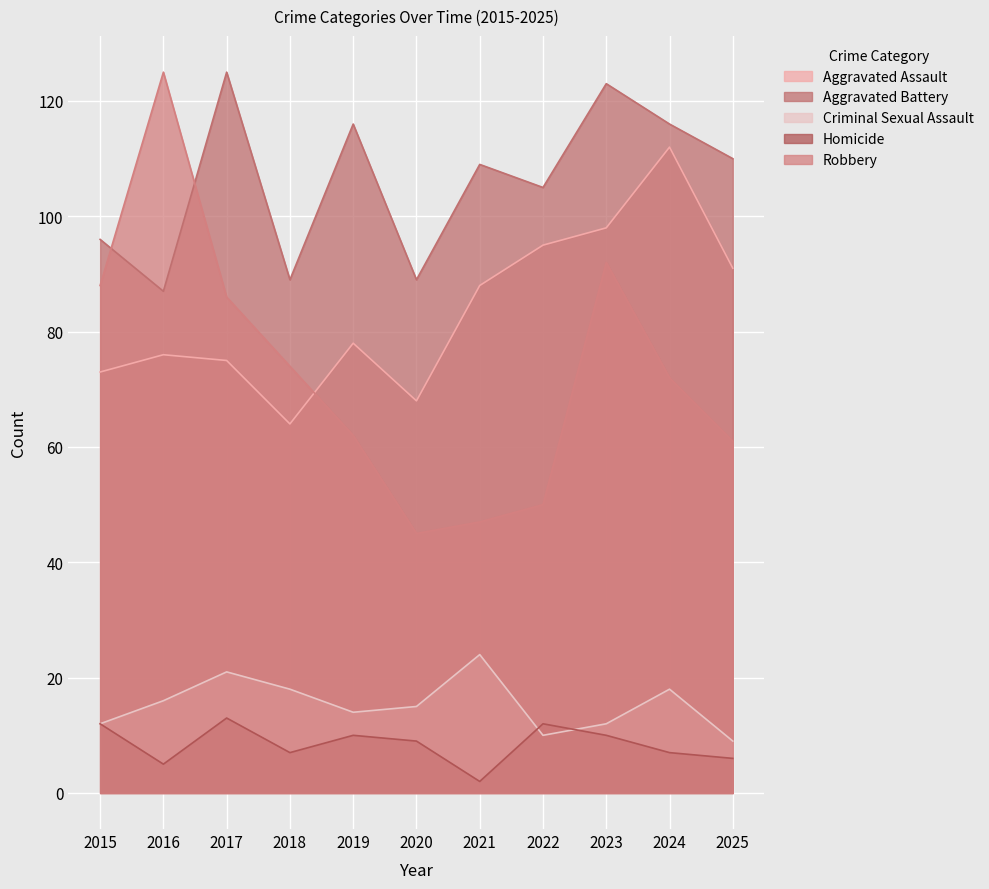

Reading left to right, list all the values displayed in this chart.

Aggravated Assault: 73	76	75	64	78	68	88	95	98	112	91
Aggravated Battery: 96	87	125	89	116	89	109	105	123	116	110
Criminal Sexual Assault: 12	16	21	18	14	15	24	10	12	18	9
Homicide: 12	5	13	7	10	9	2	12	10	7	6
Robbery: 88	125	86	74	62	45	47	50	92	72	61